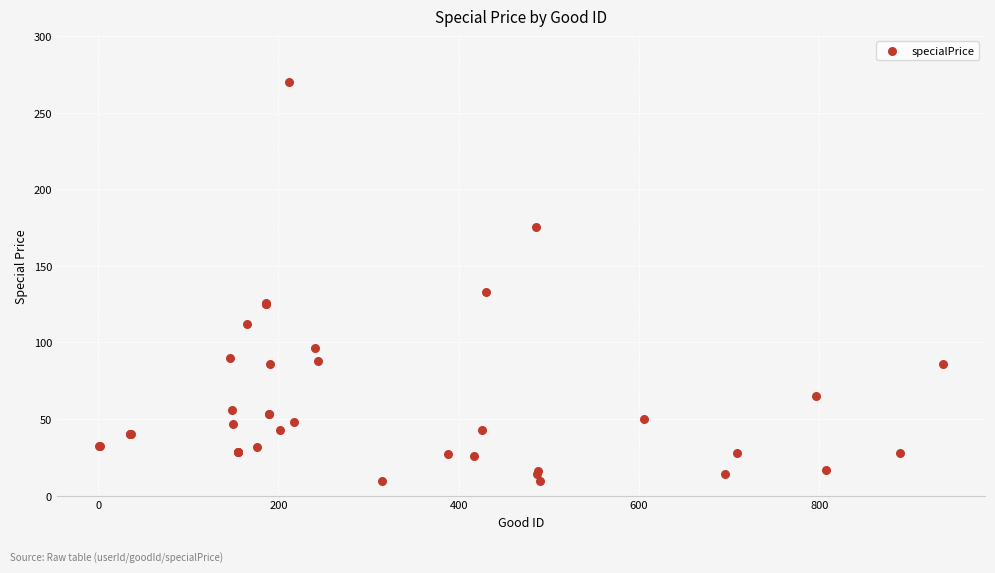

What Y value in the scatter plot is closest to 139?

133.0